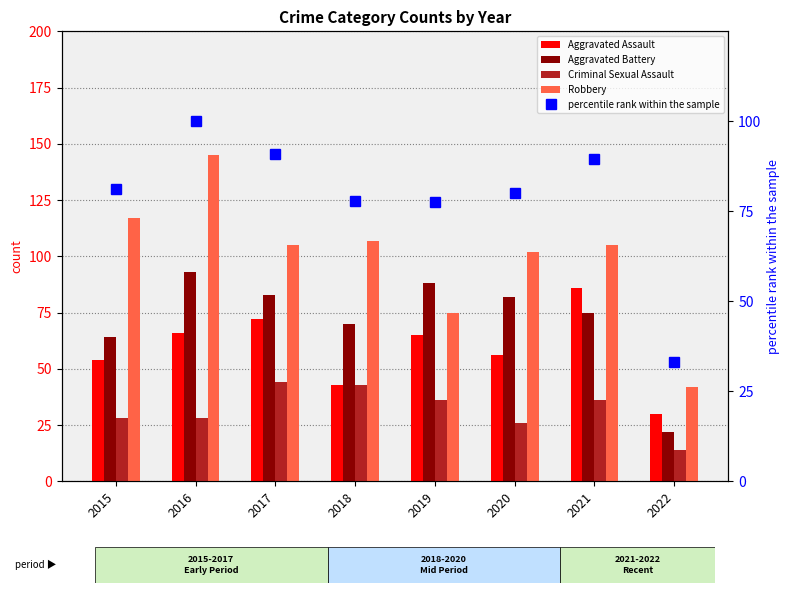

What is the value of the Aggravated Assault bar at the 6th from the left?

56.0